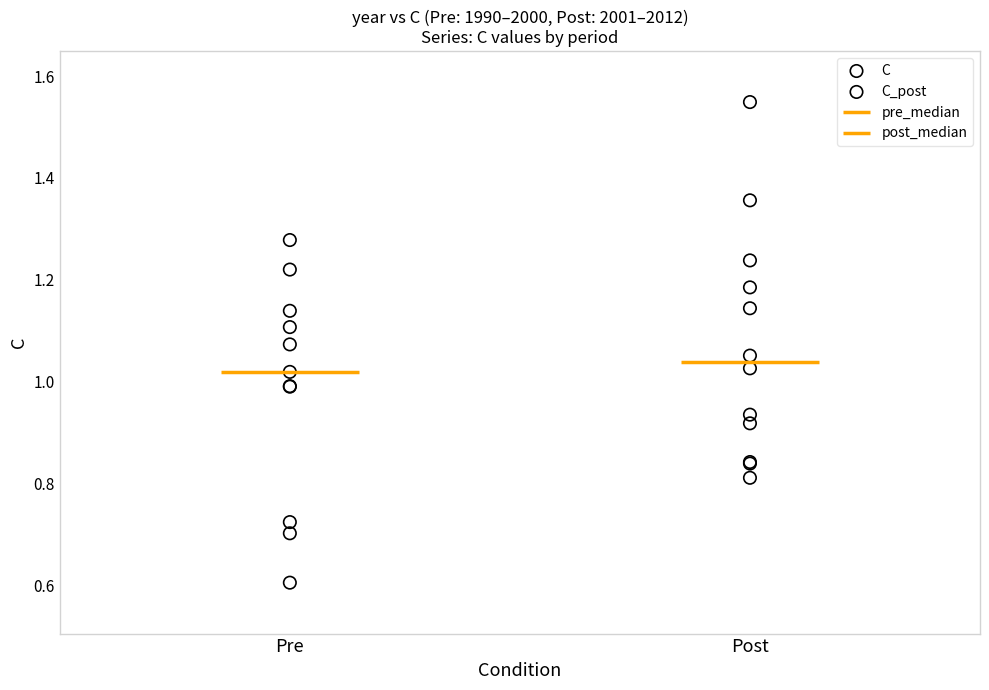

Which series reaches the minimum Y coordinate?

C